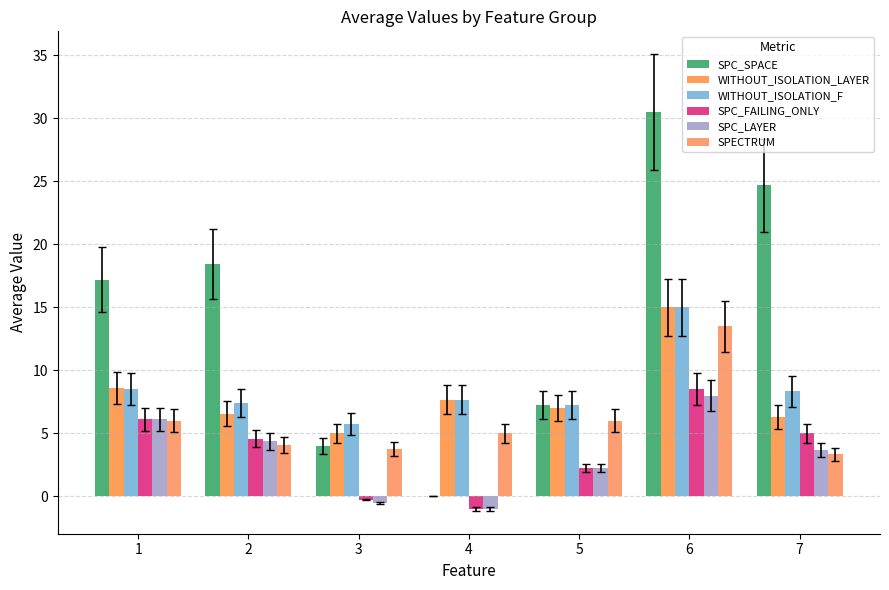

Count the number of categories in the chart.

7